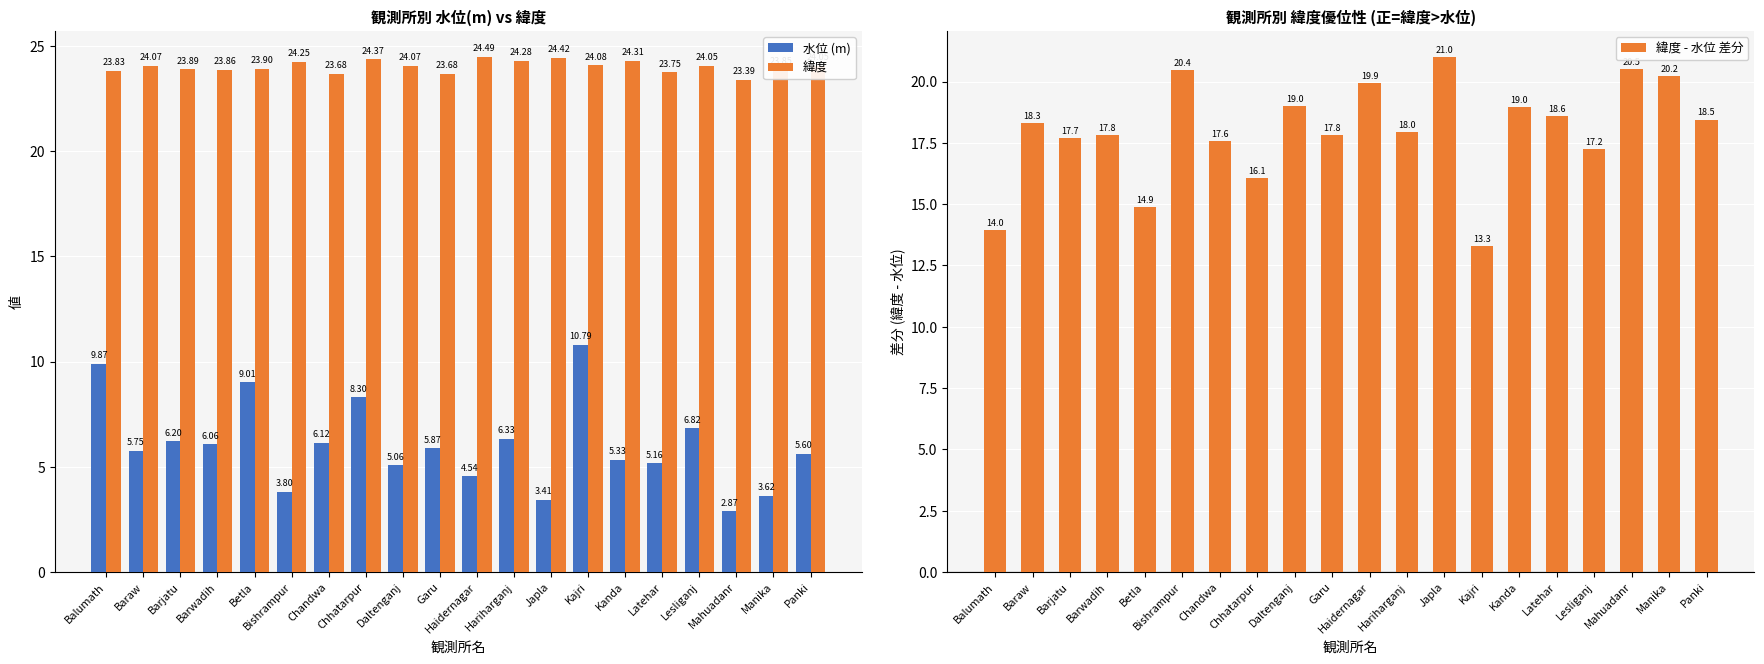

What is the difference between the 水位 (m) values at Garu and Kanda?

0.5